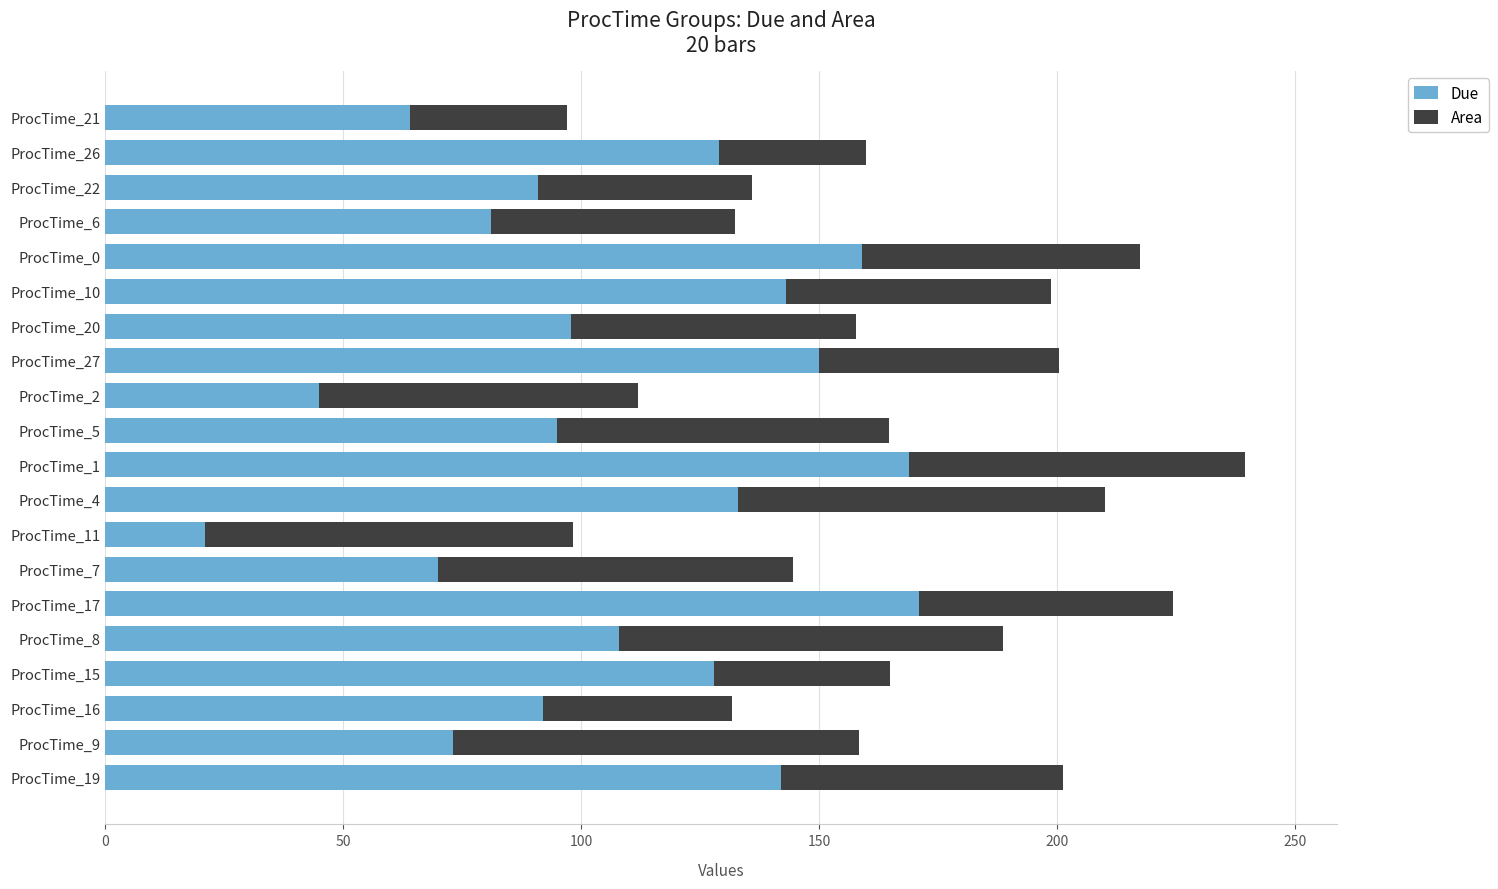

What is the minimum value for Due?

21.0